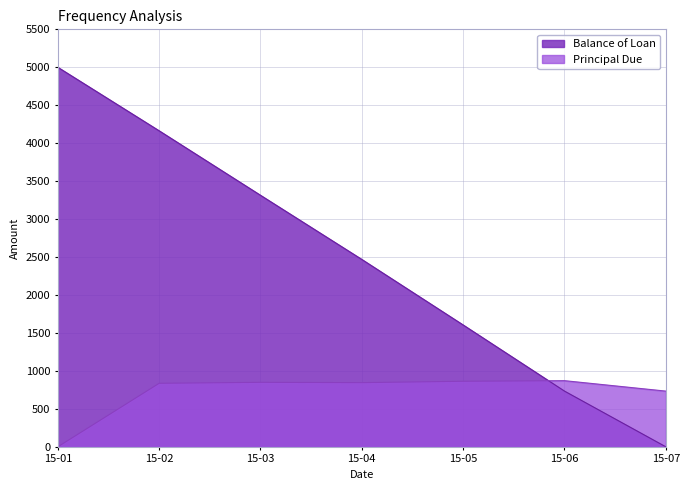

Reading left to right, list all the values displayed in this chart.

Balance of Loan: 5000.0	4163.2	3313.8	2468.6	1605.2	733.8	0.0
Principal Due: 0.0	836.8	849.4	845.3	863.4	871.4	733.8